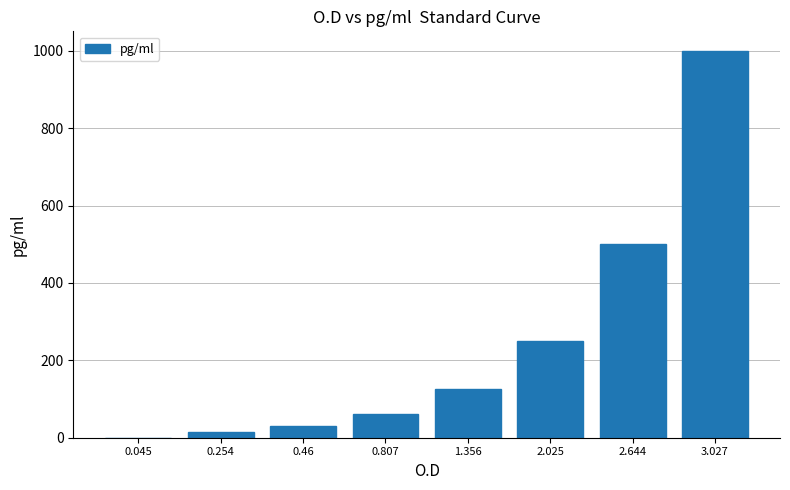

Between 2.025 and 0.46, which is larger?

2.025